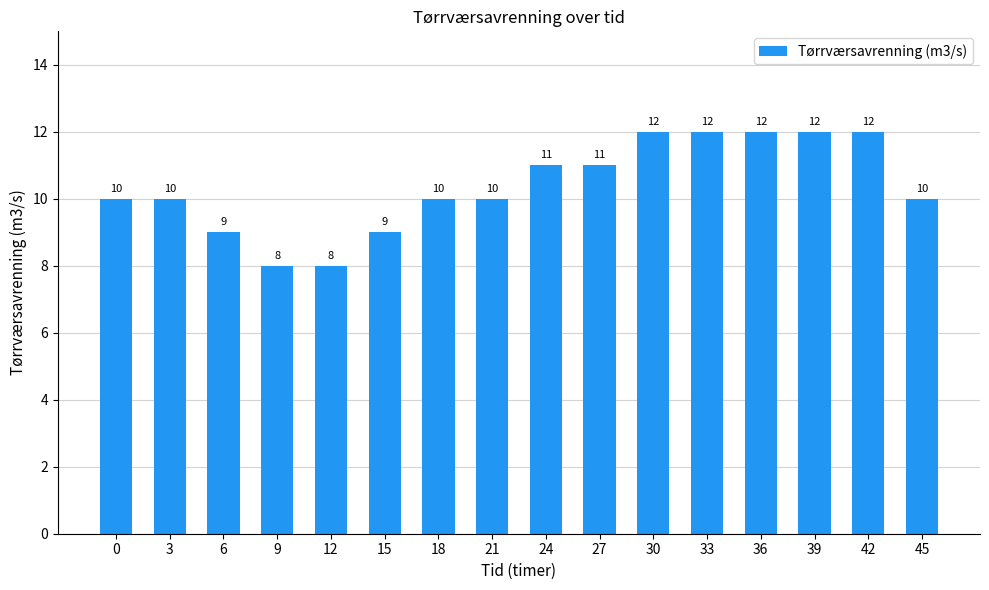

Is it true that the value at 18 is 10?

True